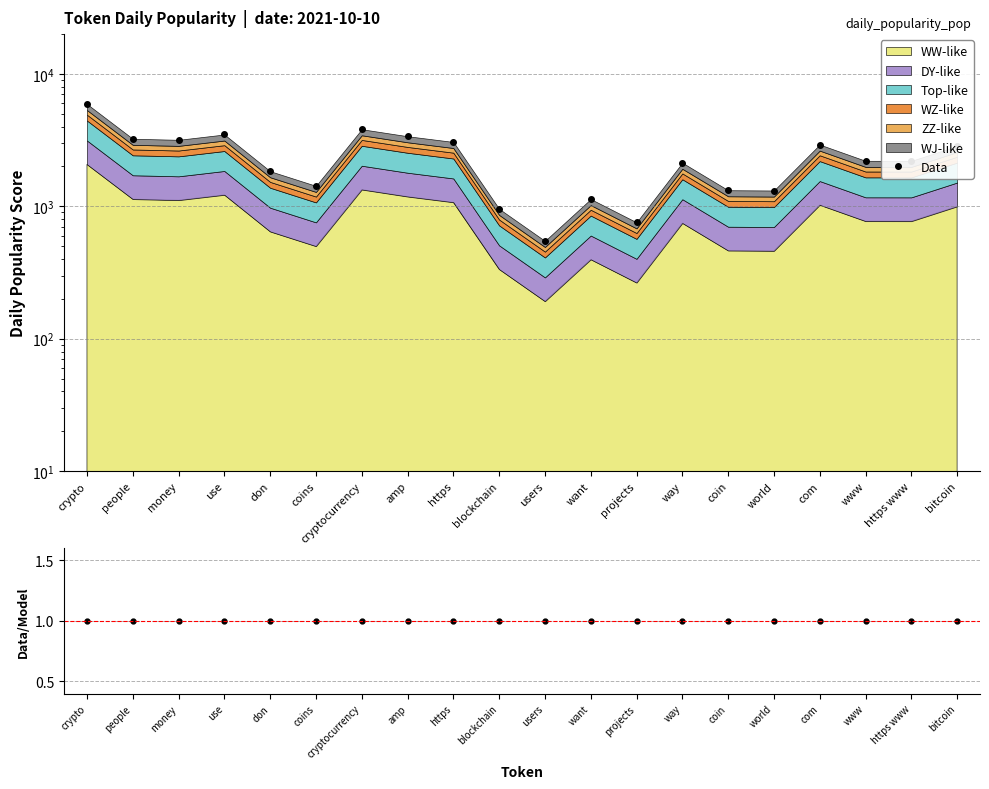

At which label is Data/Model closest to 1?

money